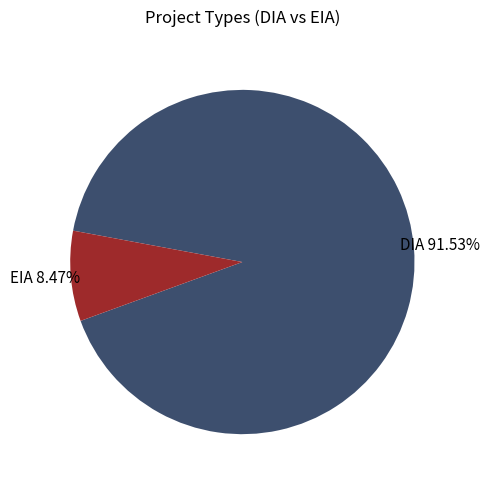

Is the sum of DIA and EIA greater than half?

Yes